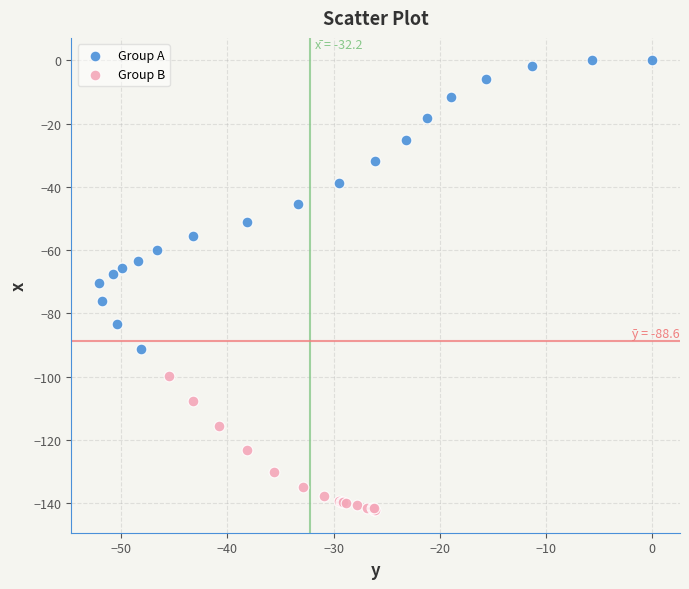

Which series contains the lowest Y value?

Group B